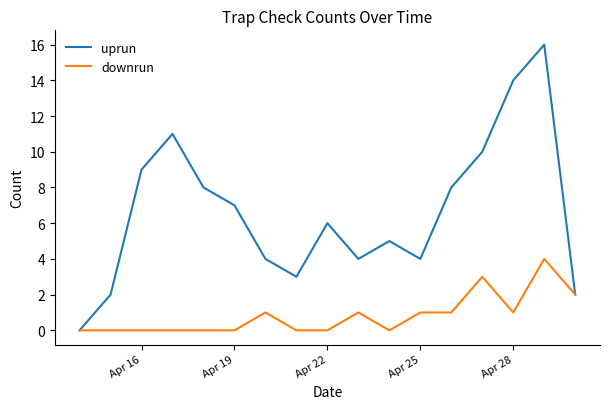

Which series has the largest range (max minus min)?

uprun